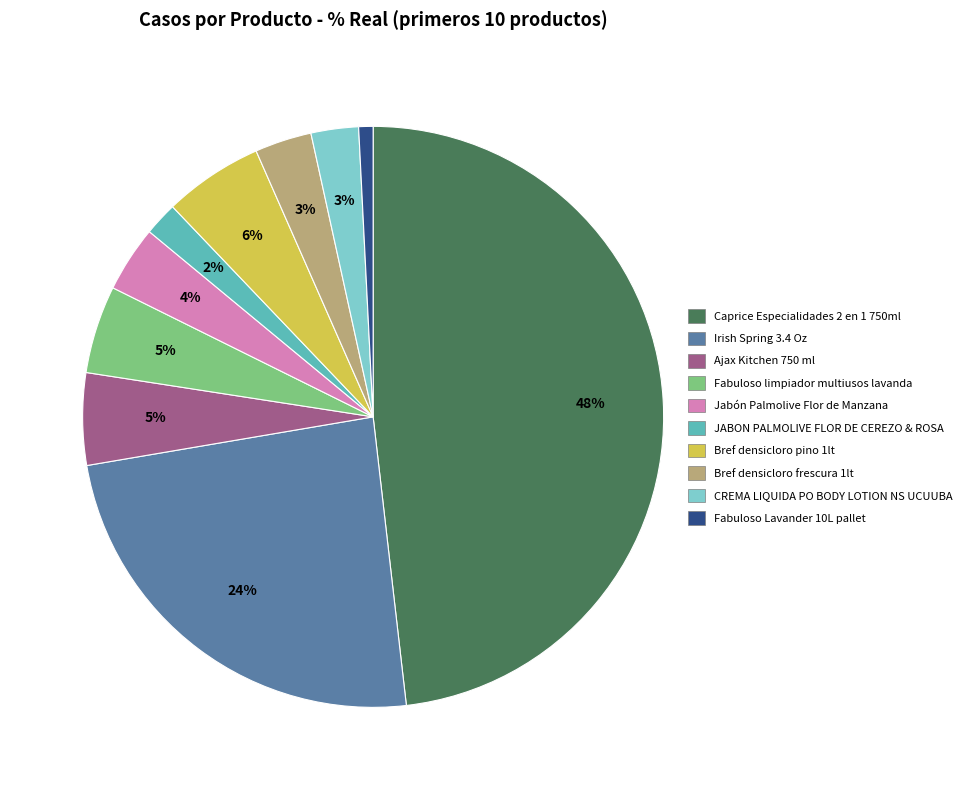

Is the sum of Fabuloso Lavander 10L pallet and CREMA LIQUIDA PO BODY LOTION NS UCUUBA greater than half?

No